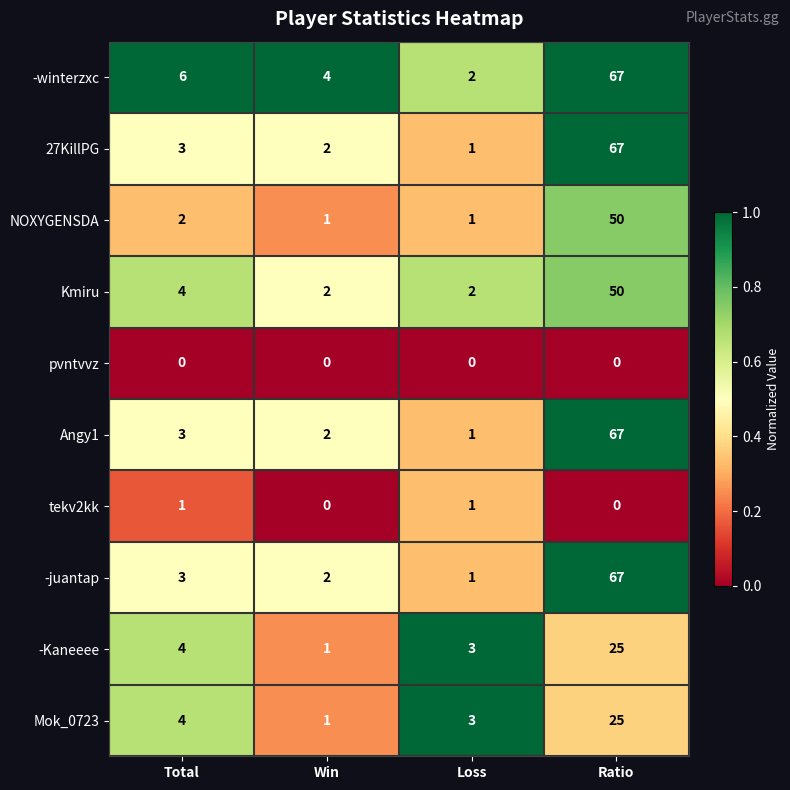

What is the maximum value shown in the chart?

67